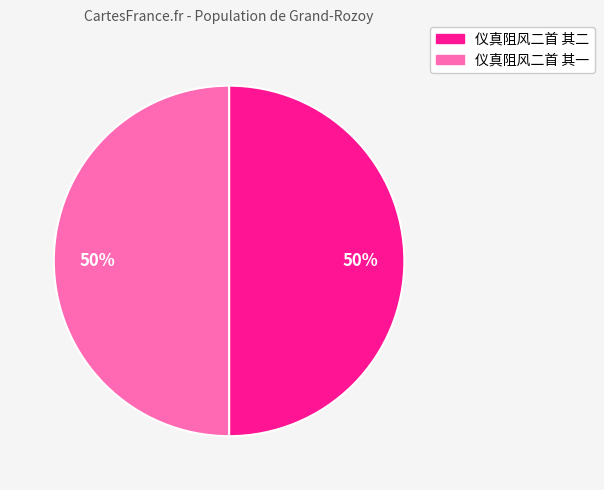

To the nearest percent, what is the average slice percentage?

50%